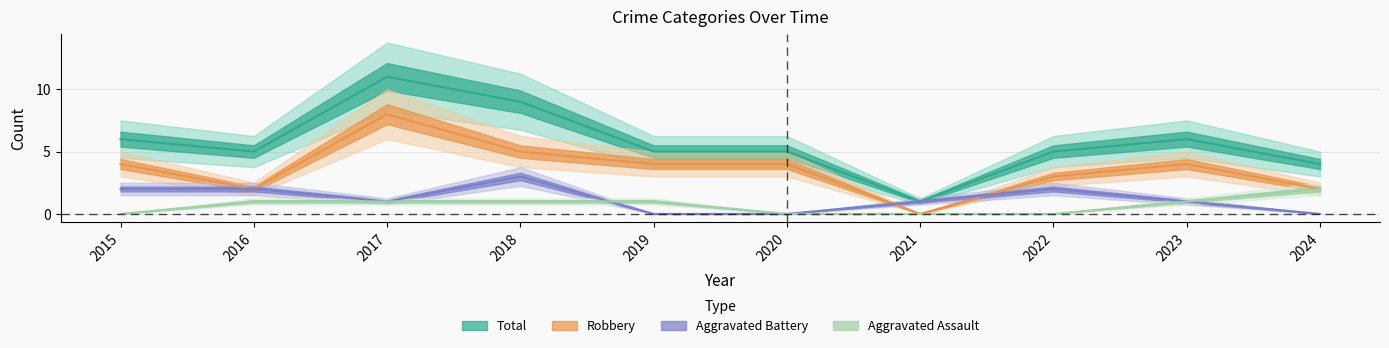

How many lines are shown in the chart?

4